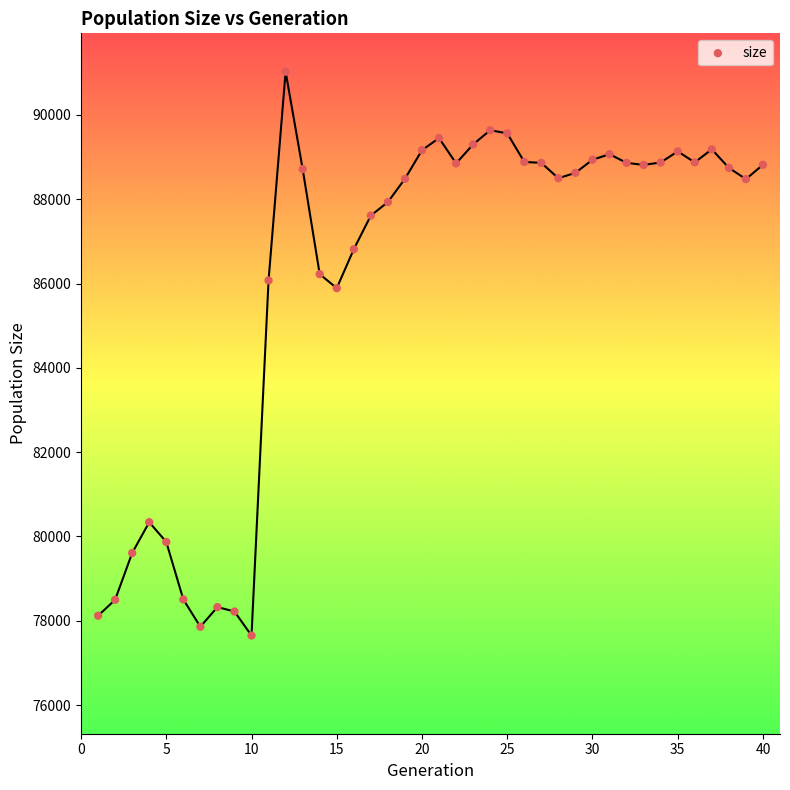

What Y value in the scatter plot is closest to 84337?

85890